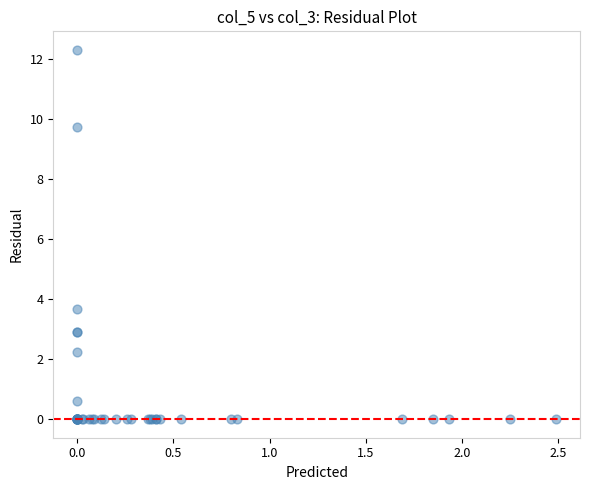

What Y value in the scatter plot is closest to 6?

3.7